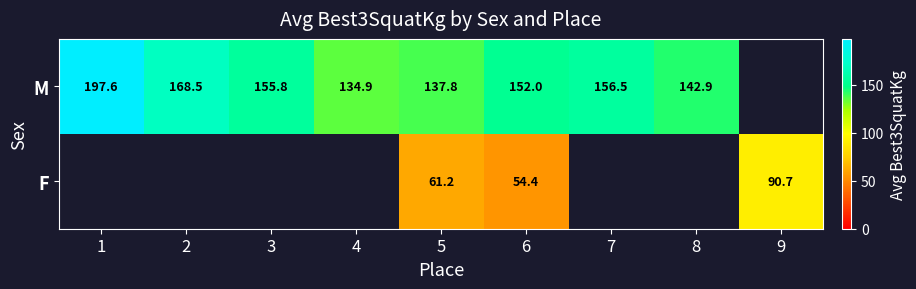

Is the value of F at 9 greater than the value of M at 1?

No